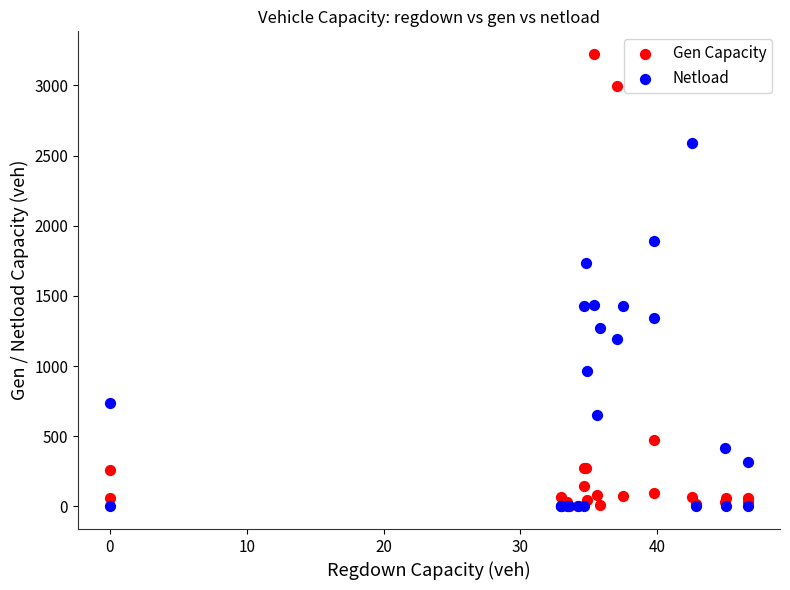

Which series reaches the maximum Y coordinate?

Gen Capacity